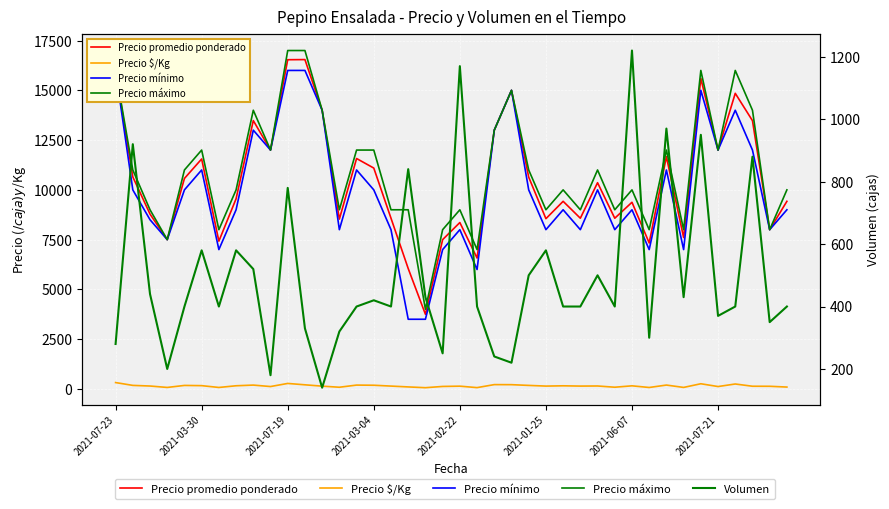

How many values in the Volumen series exceed 400?

18